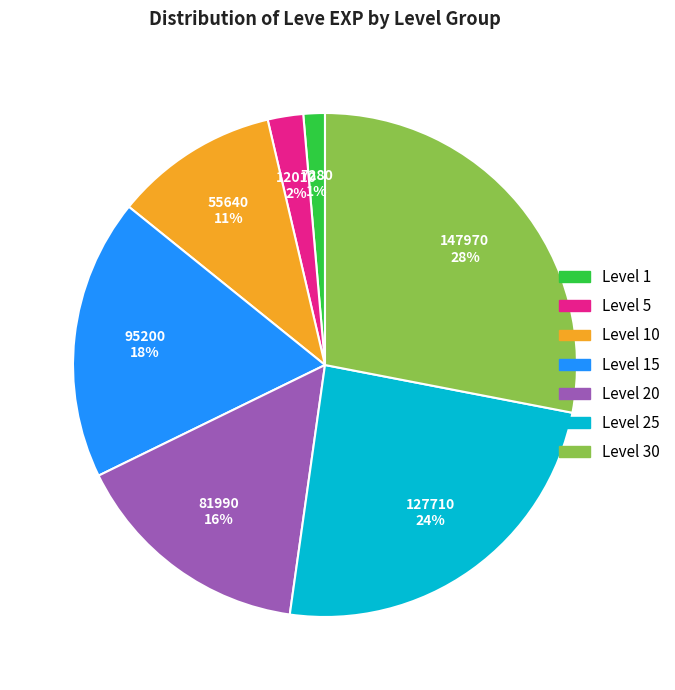

Is it true that Level 25 is 36% of the pie?

False